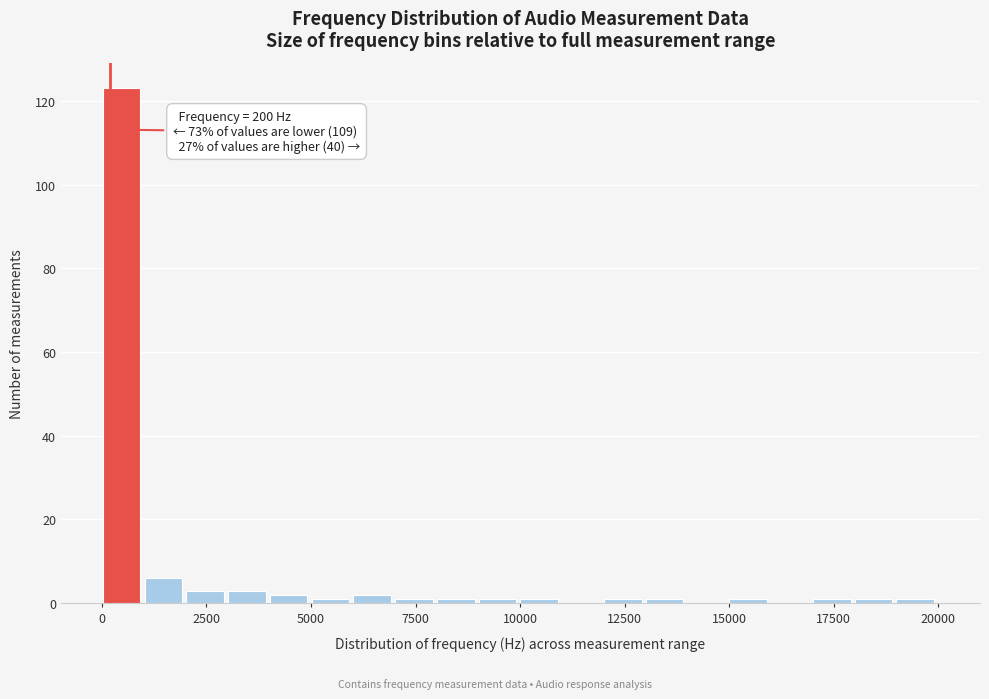

Read against the x-axis, roughly where is the centre of the tallest bar?

500